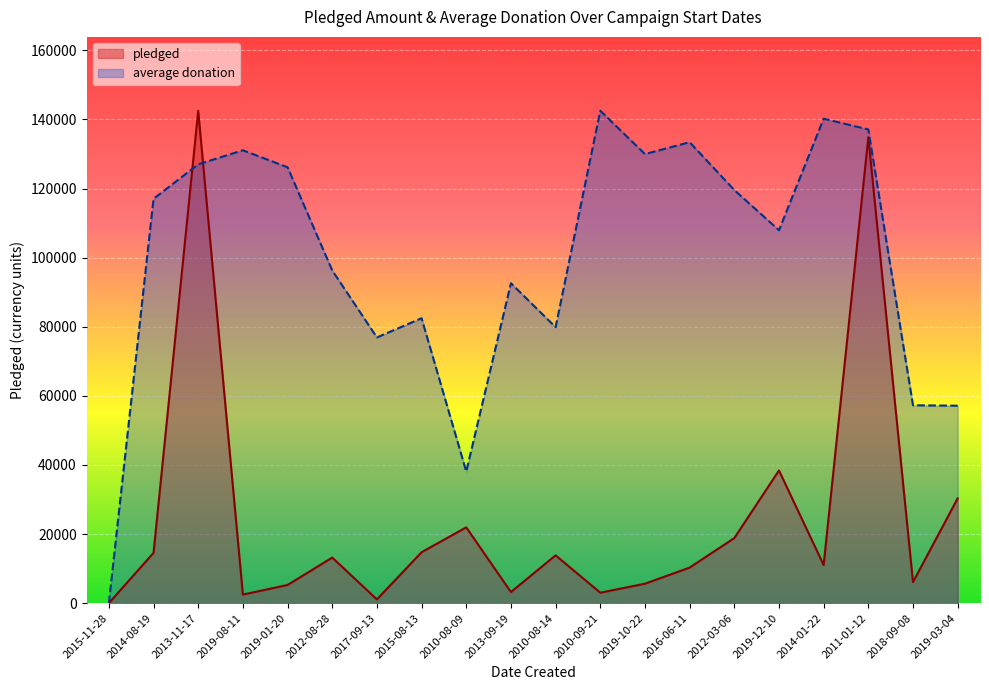

Which series ends up on top after the final intersection of average donation and pledged?

average donation